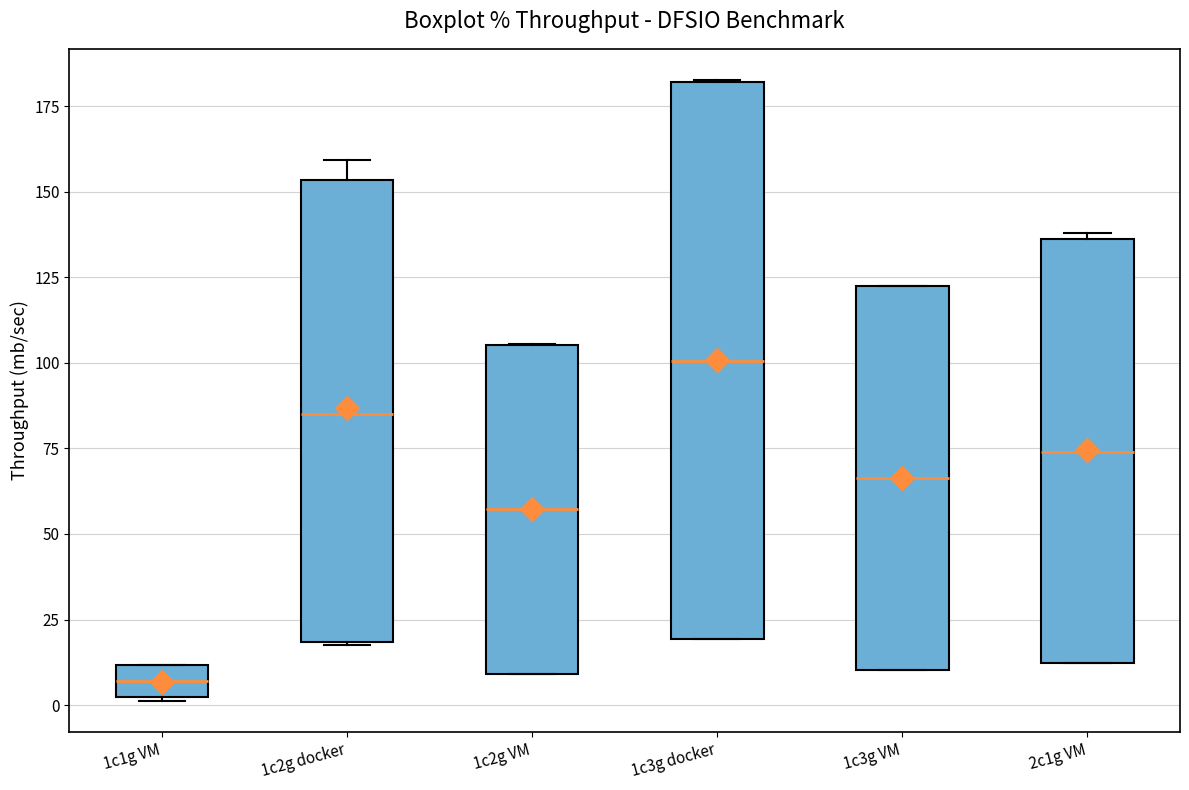

Reading left to right, read every box against the y-axis: the position of its median line, the range the box covers, and the ends of its whiskers. The values are not printed on the chart, so give them approximately, as read against the axis.

1c1g VM: median 5, box 0 to 10, whiskers 0 to 10
1c2g docker: median 85, box 20 to 155, whiskers 20 to 160
1c2g VM: median 55, box 10 to 105, whiskers 10 to 105
1c3g docker: median 100, box 20 to 180, whiskers 20 to 185
1c3g VM: median 65, box 10 to 125, whiskers 10 to 125
2c1g VM: median 75, box 10 to 135, whiskers 10 to 140